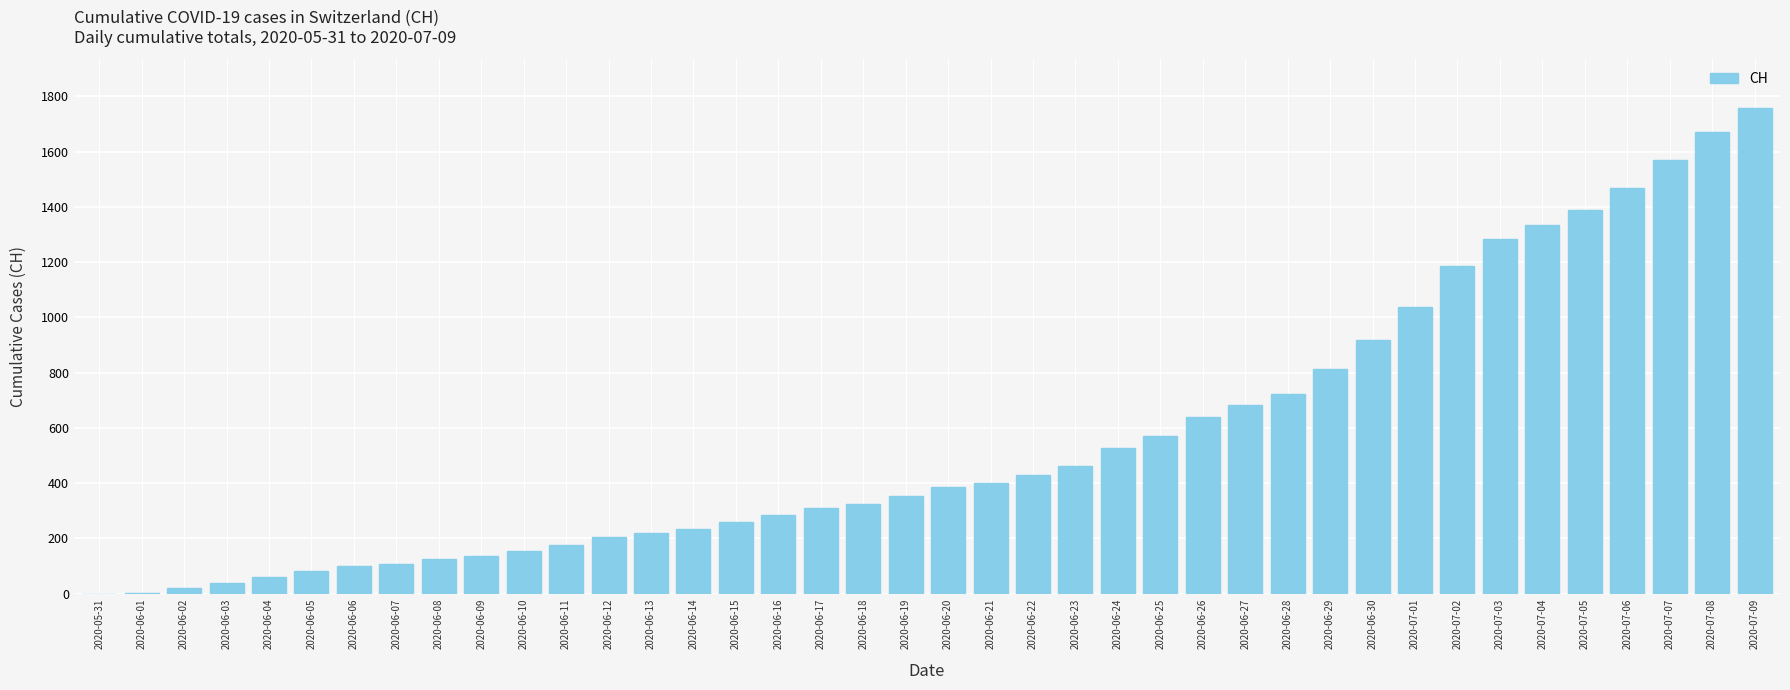

What is the change in value from 2020-06-09 to 2020-07-06?

+1333